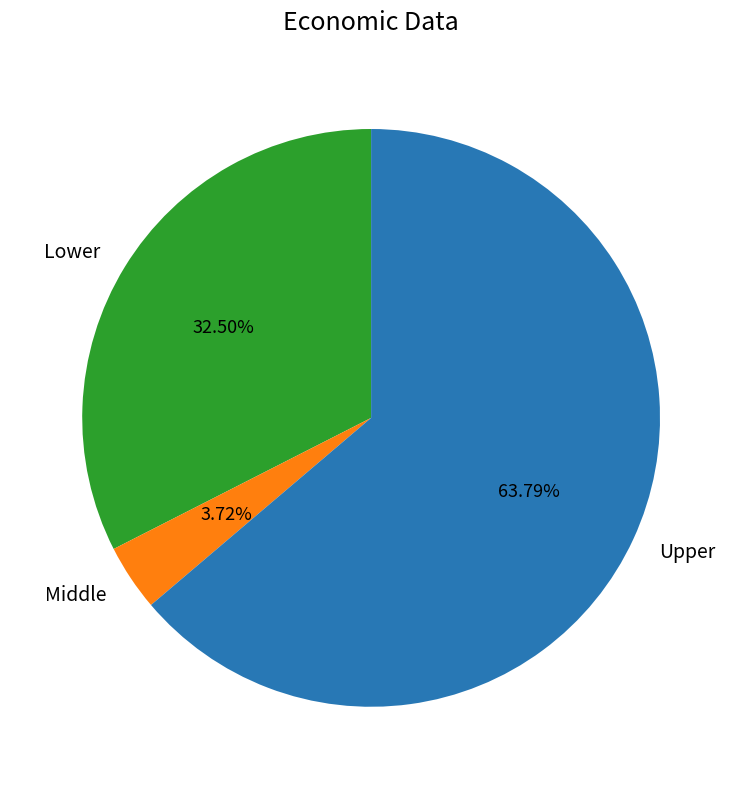

To the nearest percent, what is the difference between the largest and smallest slice percentages?

60%